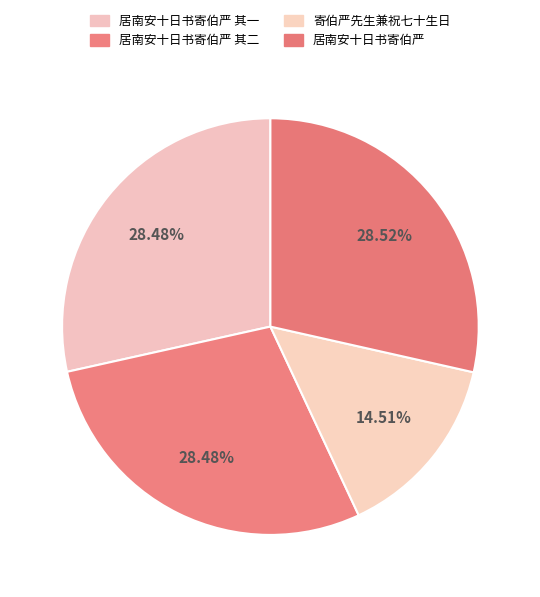

How much of the chart is everything except 居南安十日书寄伯严 其一?

71.5%